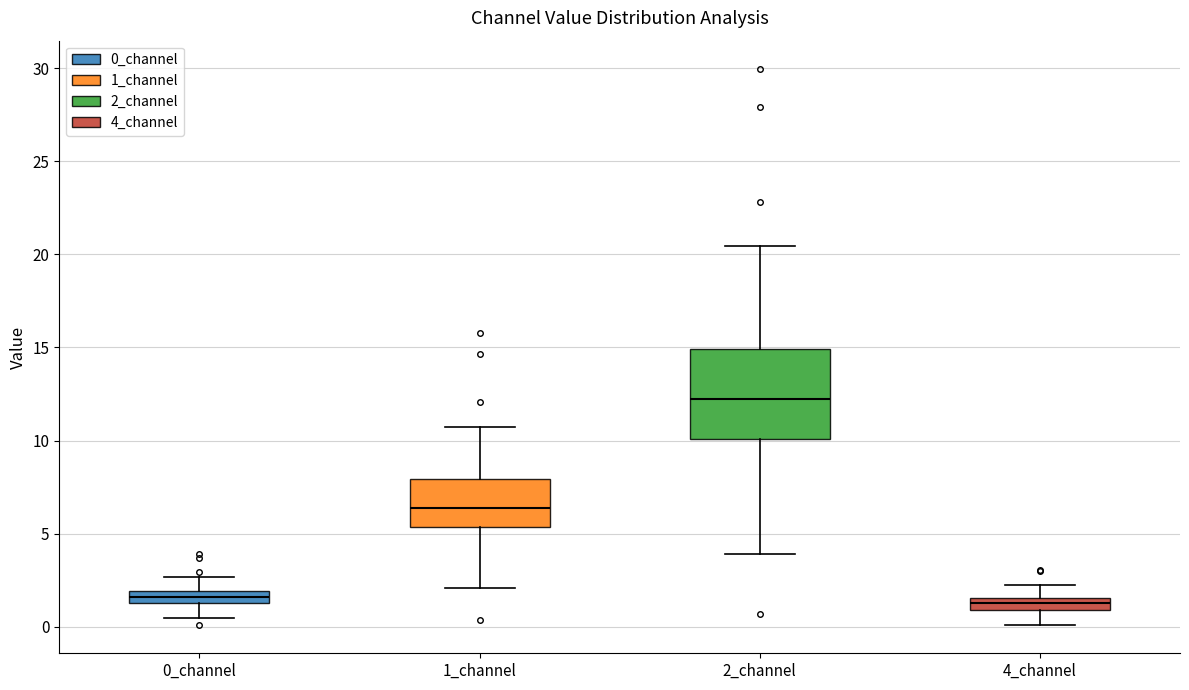

Which box is the tallest, from its lower edge to its upper edge?

2_channel